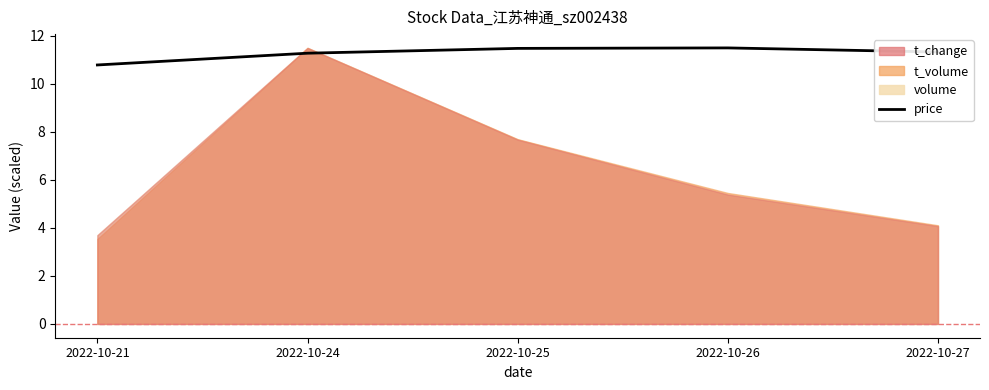

List the labels in order of value, largest first.

2022-10-26, 2022-10-25, 2022-10-27, 2022-10-24, 2022-10-21